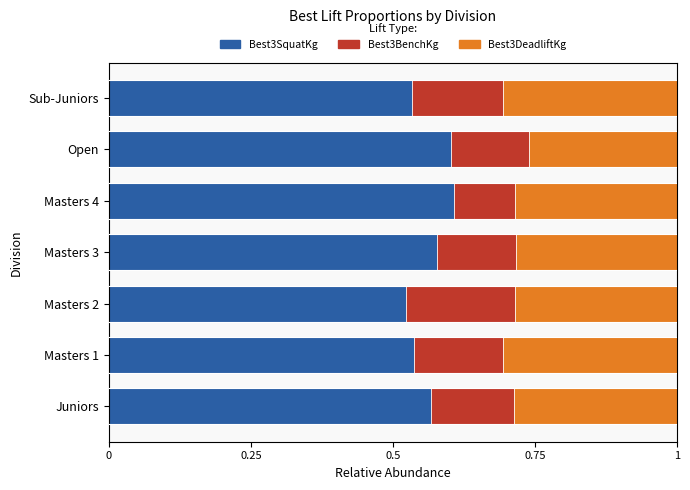

True or false: Best3SquatKg has a value of 0.8 at Masters 1.

False